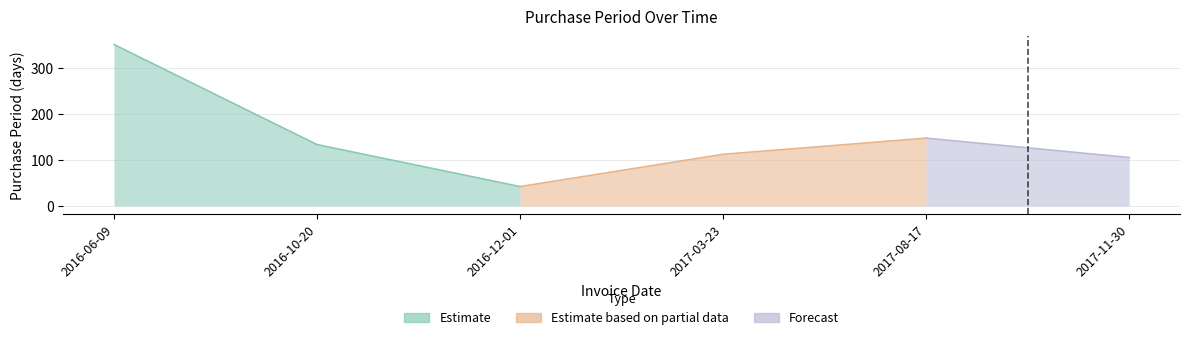

Which category has the highest value across all series?

2016-06-09